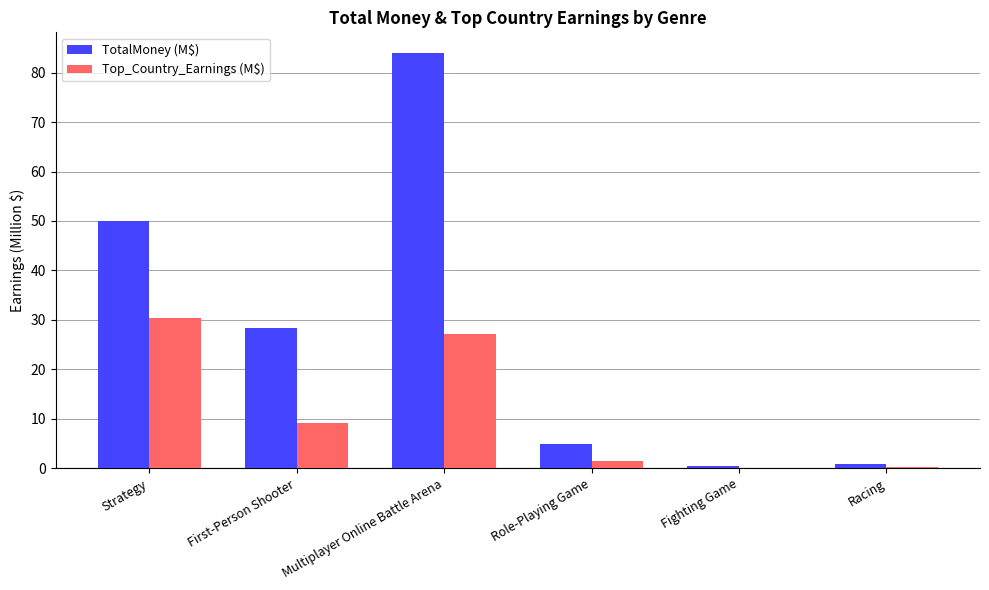

At which category is the sum across all series the highest?

Multiplayer Online Battle Arena